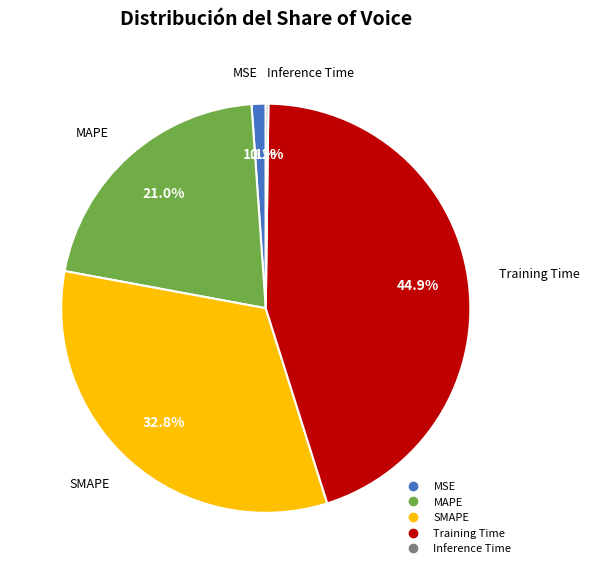

To the nearest percent, what is the difference between the largest and smallest slice percentages?

45%